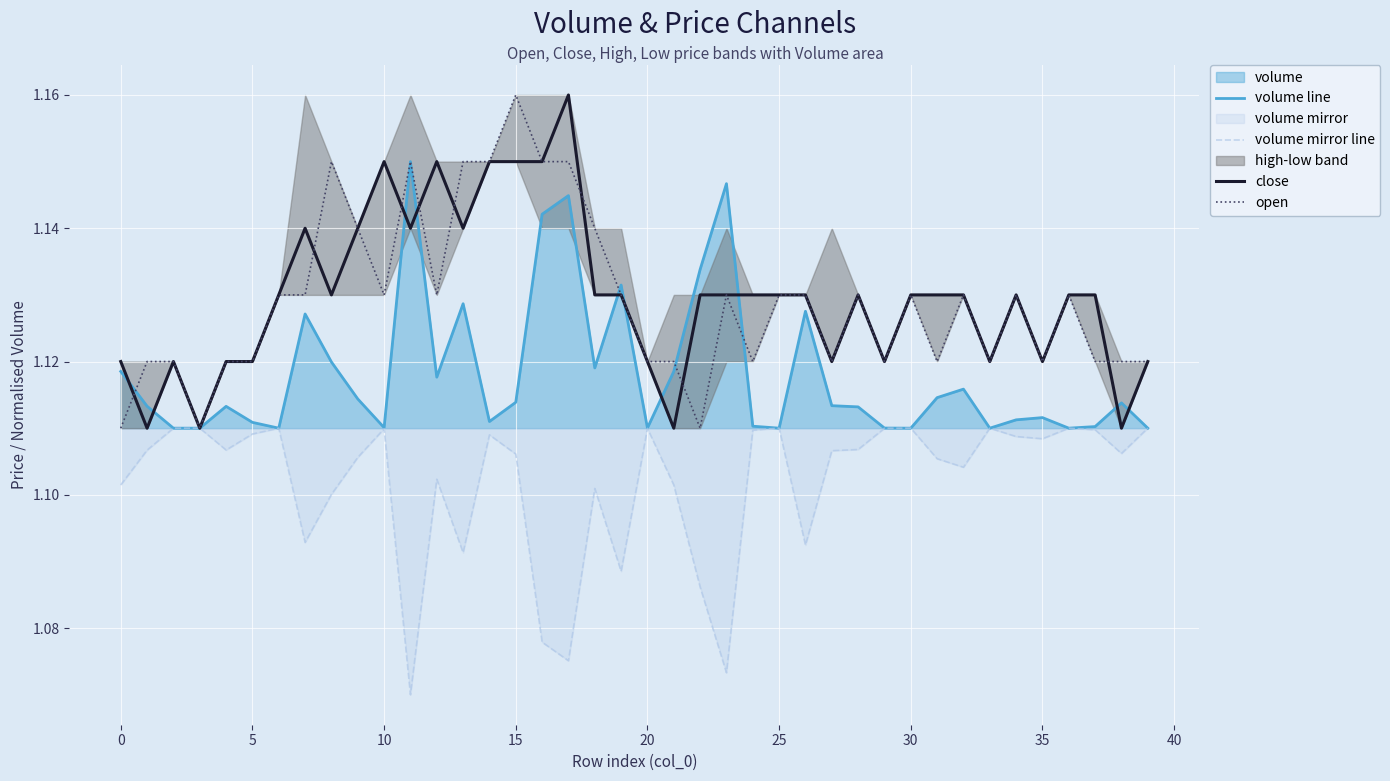

What is the lowest value of the close series?

1.1